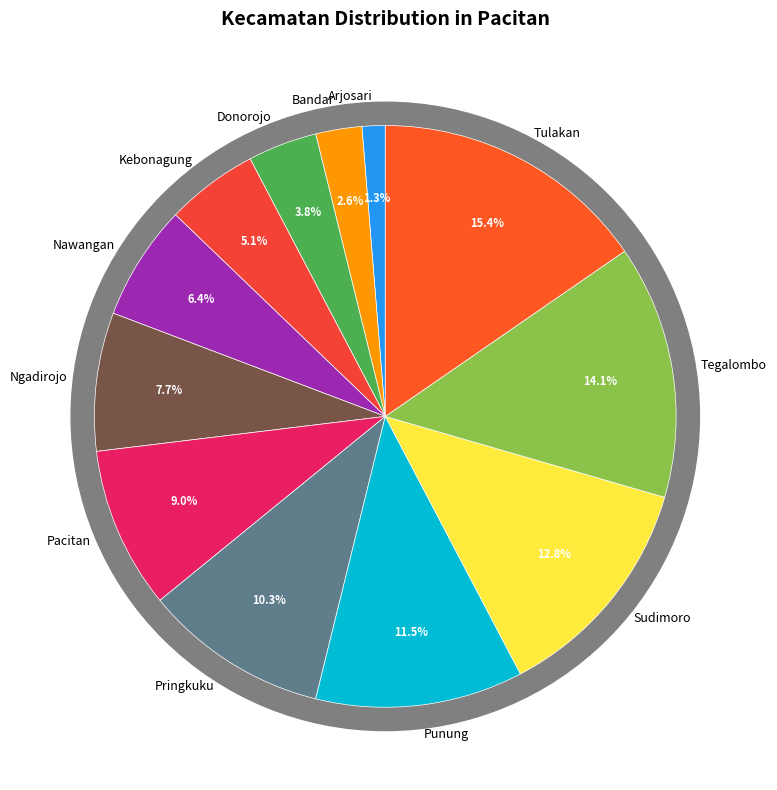

Do Bandar and Arjosari together represent more than half of the pie?

No